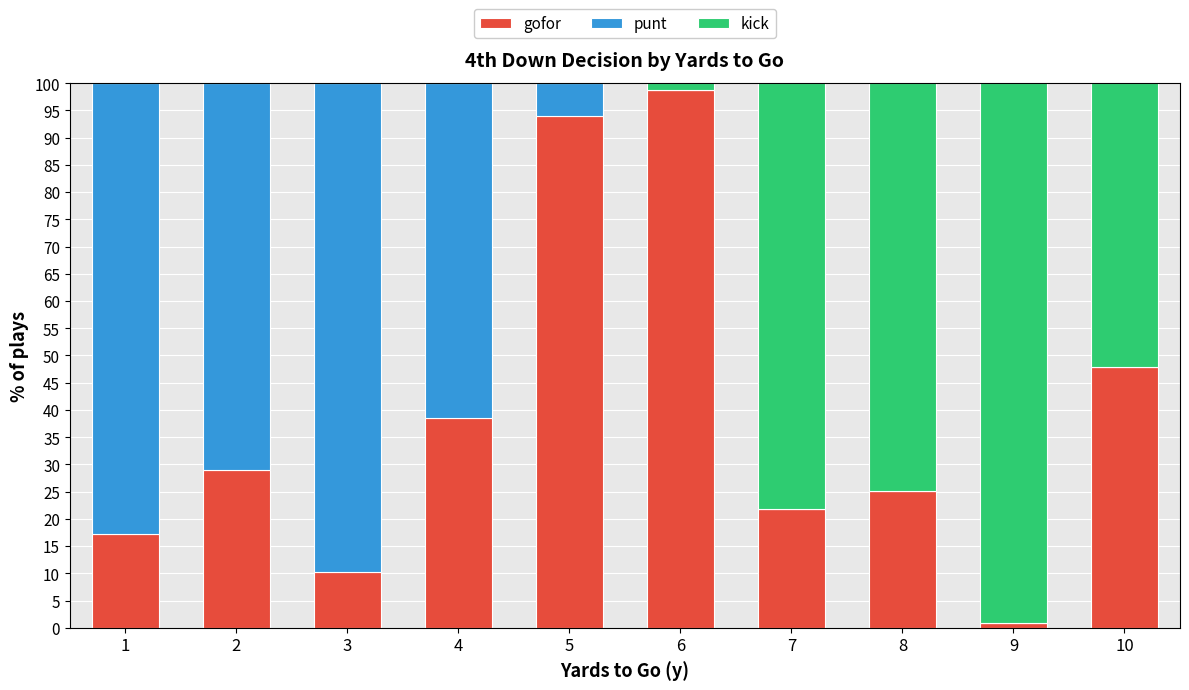

Where is gofor nearest to the value 0?

9